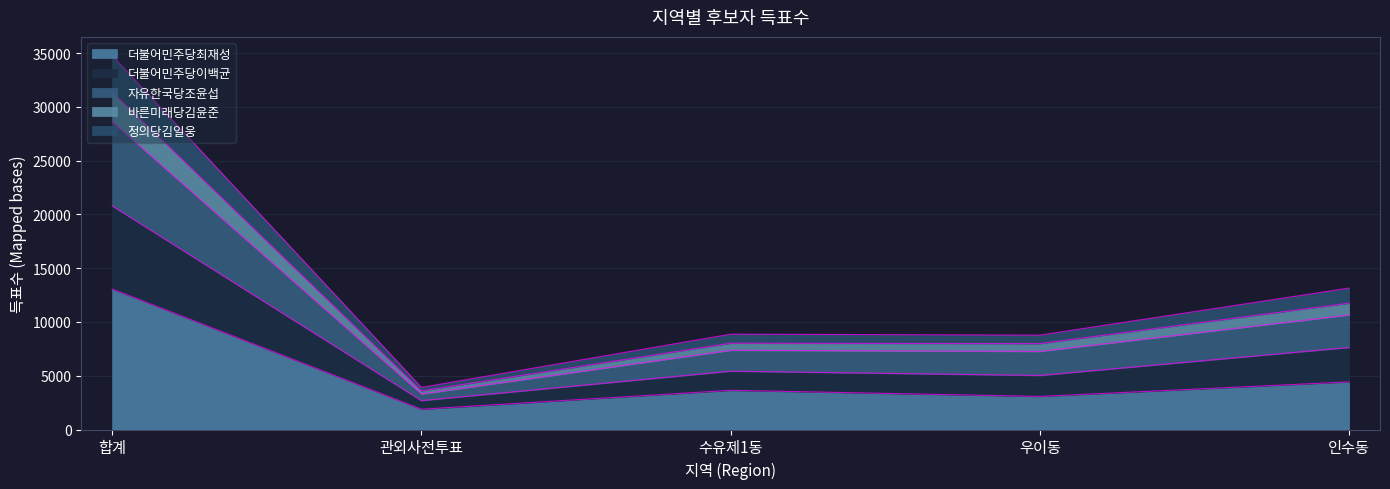

True or false: 정의당김일웅 and 바른미래당김윤준 intersect in this chart.

False